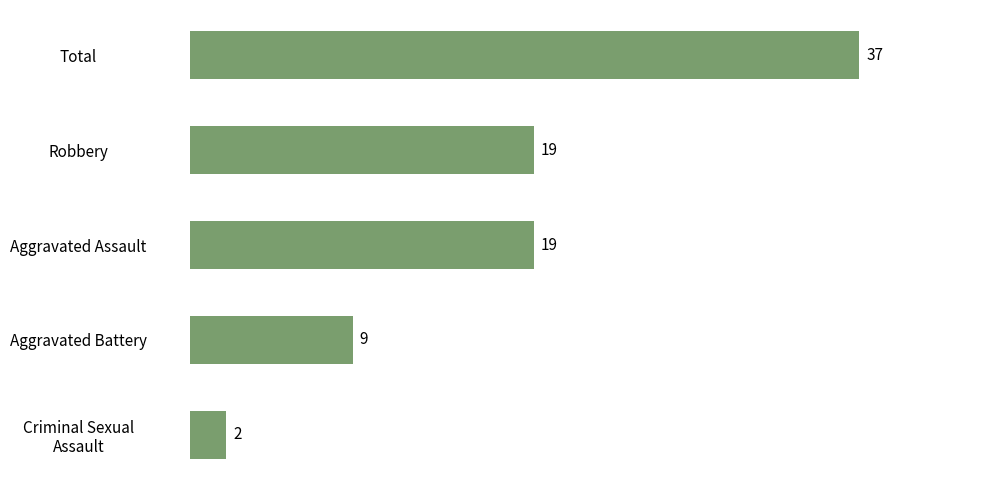

Is it true that the value at Total is 37?

True